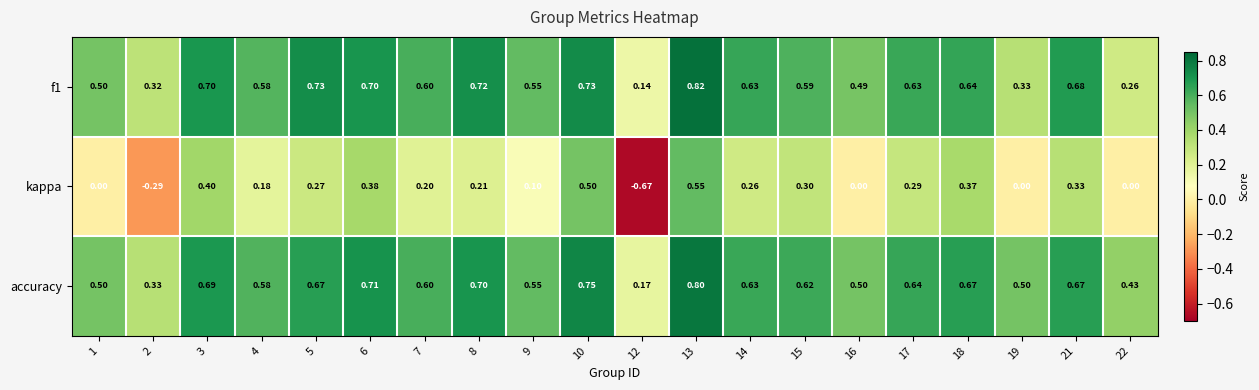

Which series has the largest total across all categories?

accuracy